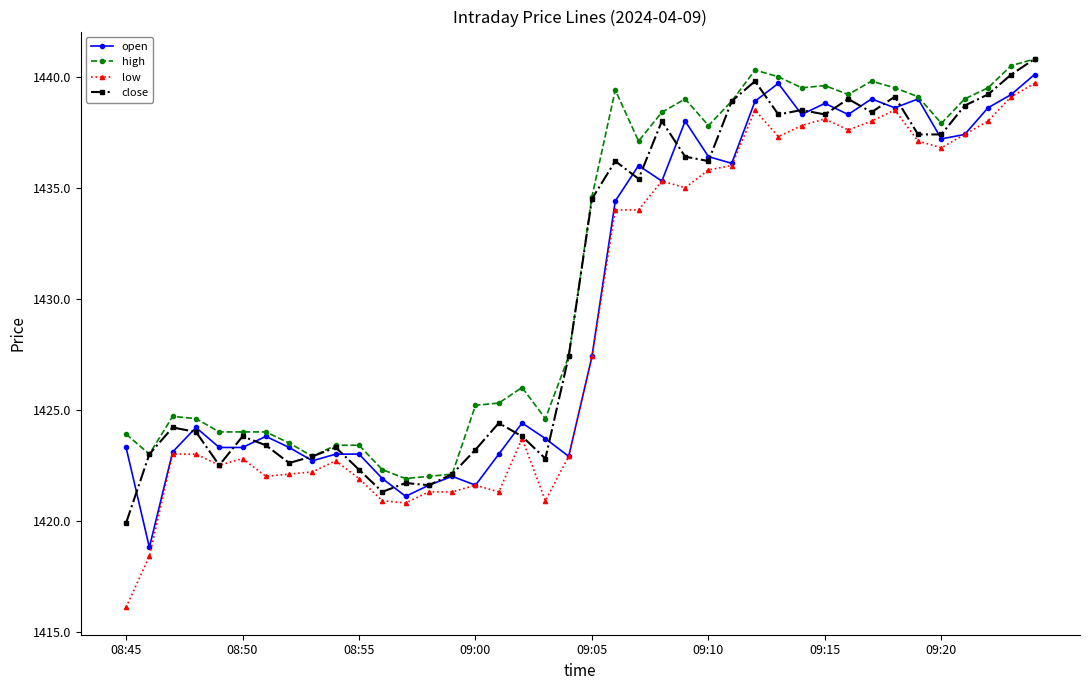

Which series has the widest spread of values?

low